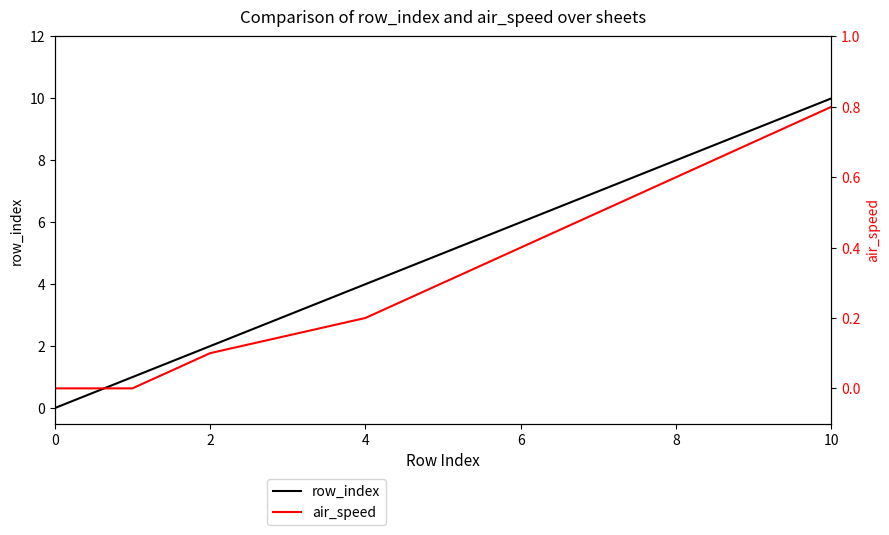

The value of row_index at 0 is 7. True or false?

False